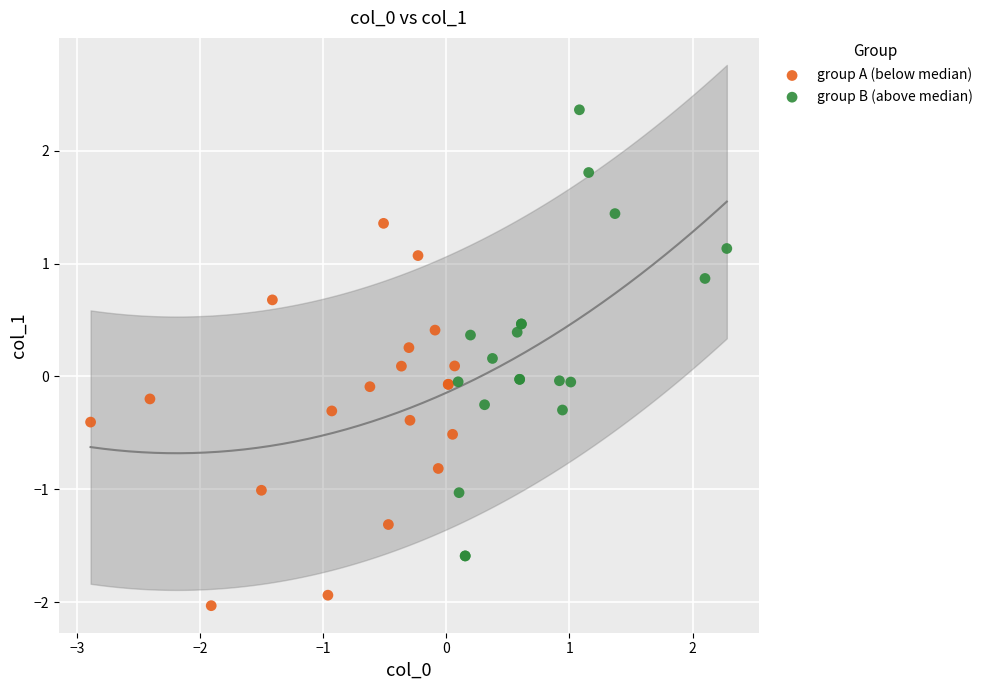

Which series has the largest Y range (max minus min)?

group B (above median)